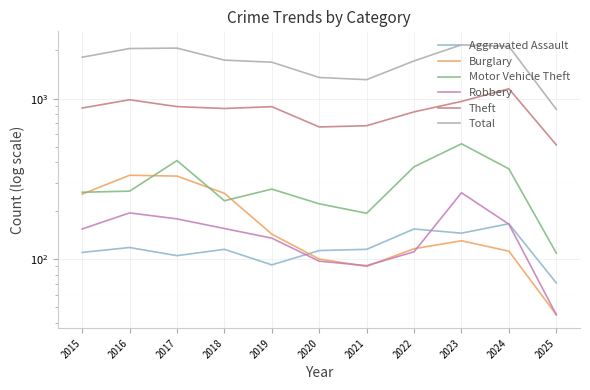

How many values in the Total series exceed 1738?

5